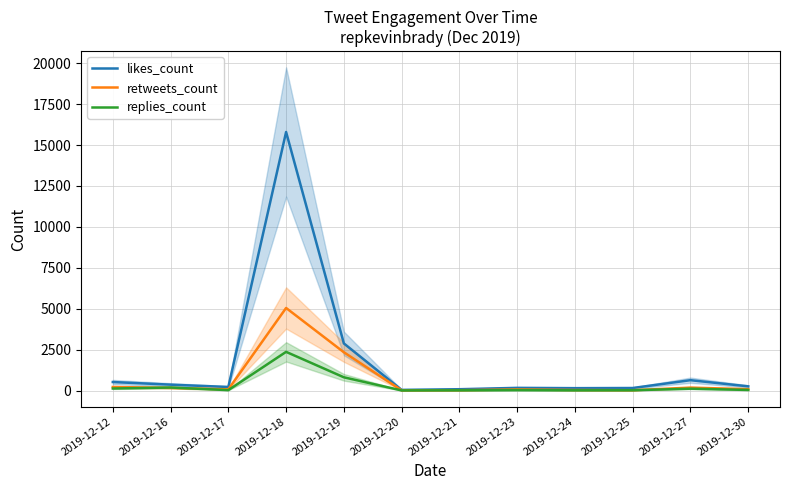

How many times do retweets_count and replies_count cross each other?

2